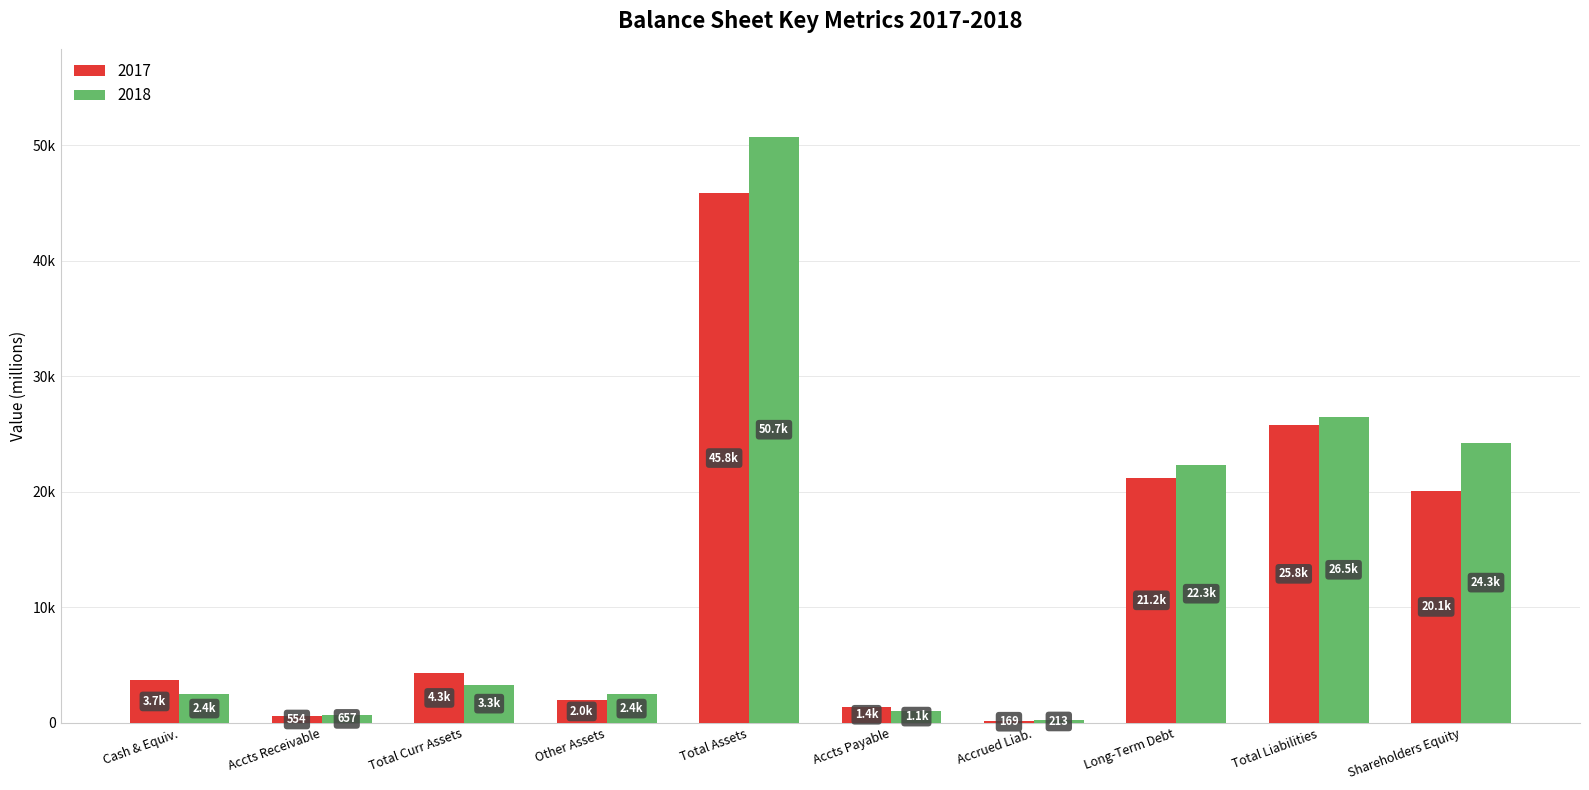

List the series in order of their peak value, highest first.

2018, 2017